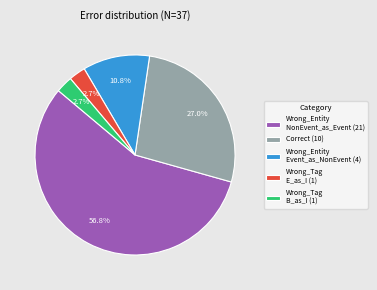

What portion of the pie excludes Wrong_Tag E_as_I (1)?

97.3%